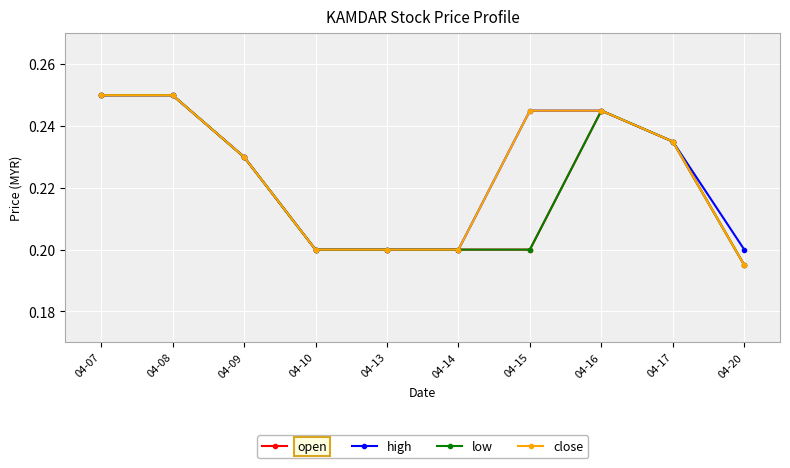

Which series has the largest range (max minus min)?

open